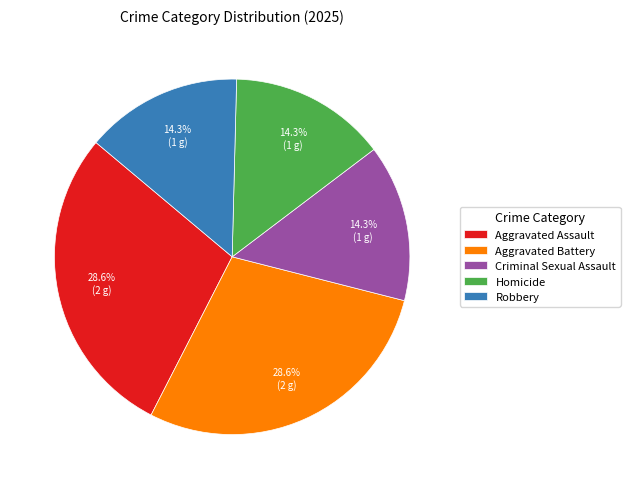

Does any single category account for the majority?

No